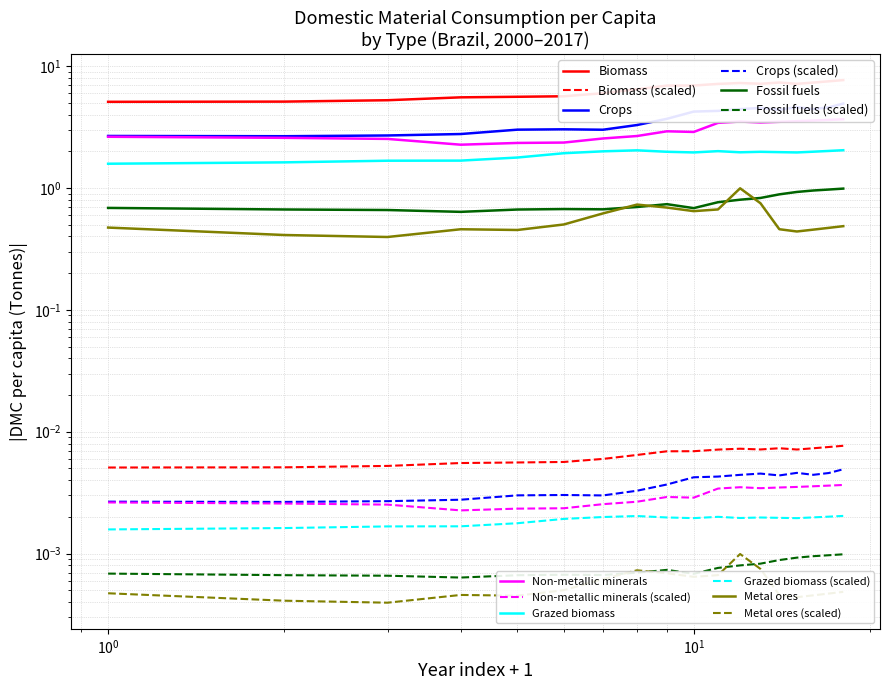

What is the total value across all series at 2015?

18.7